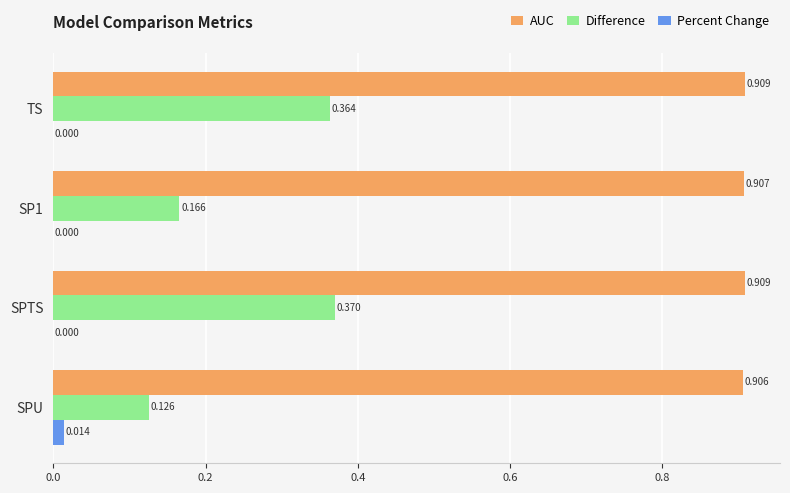

Which series changed the most between TS and SPU?

Difference